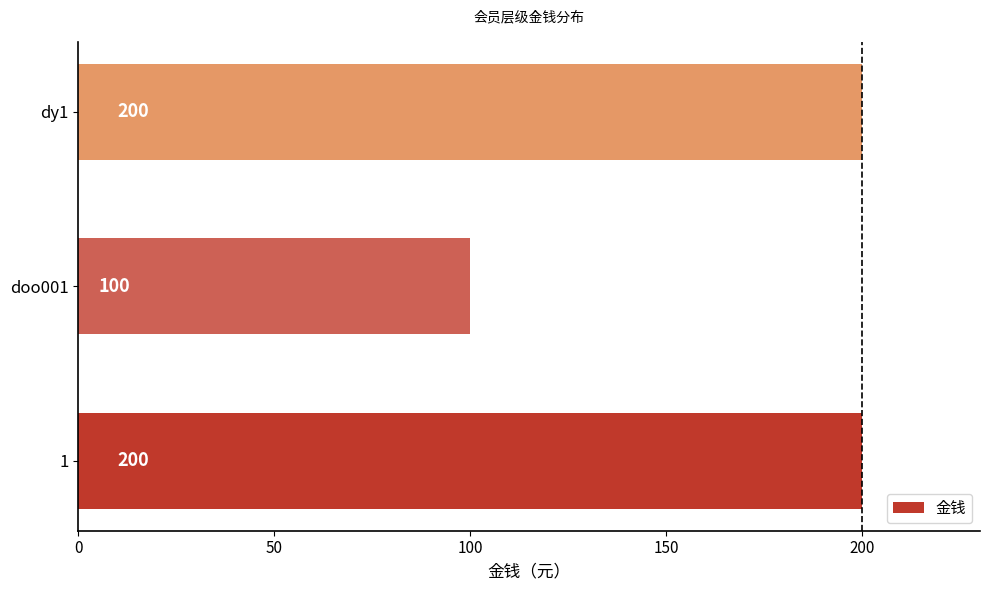

Does the chart contain stacked bars?

No